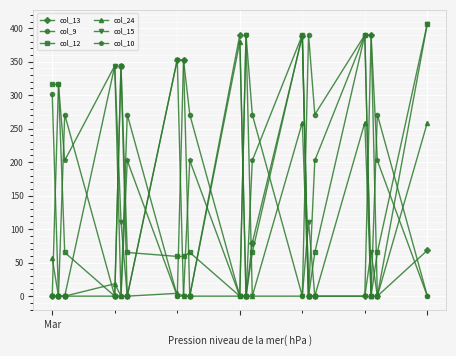

What is the sum of all col_15 values?

1781.6